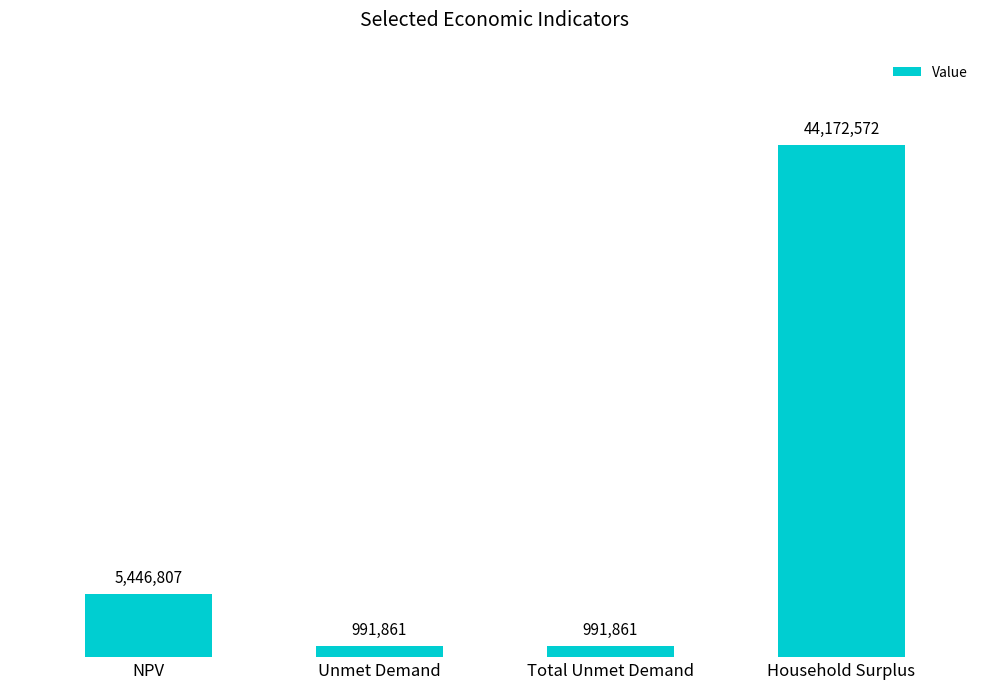

What is the label of the 2nd bar from the right?

Total Unmet Demand